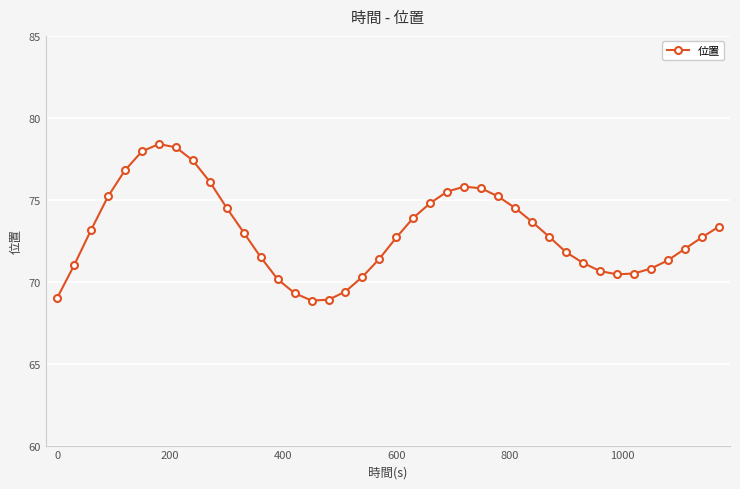

True or false: the data has more than 0 interior local peaks.

True